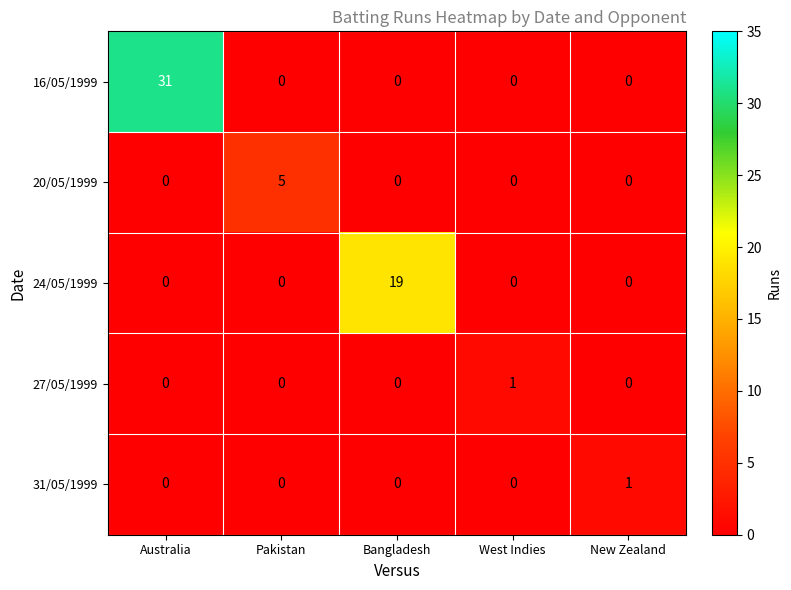

Reading left to right, what are all the values shown in this chart?

16/05/1999: Australia=31	Pakistan=0	Bangladesh=0	West Indies=0	New Zealand=0
20/05/1999: Australia=0	Pakistan=5	Bangladesh=0	West Indies=0	New Zealand=0
24/05/1999: Australia=0	Pakistan=0	Bangladesh=19	West Indies=0	New Zealand=0
27/05/1999: Australia=0	Pakistan=0	Bangladesh=0	West Indies=1	New Zealand=0
31/05/1999: Australia=0	Pakistan=0	Bangladesh=0	West Indies=0	New Zealand=1